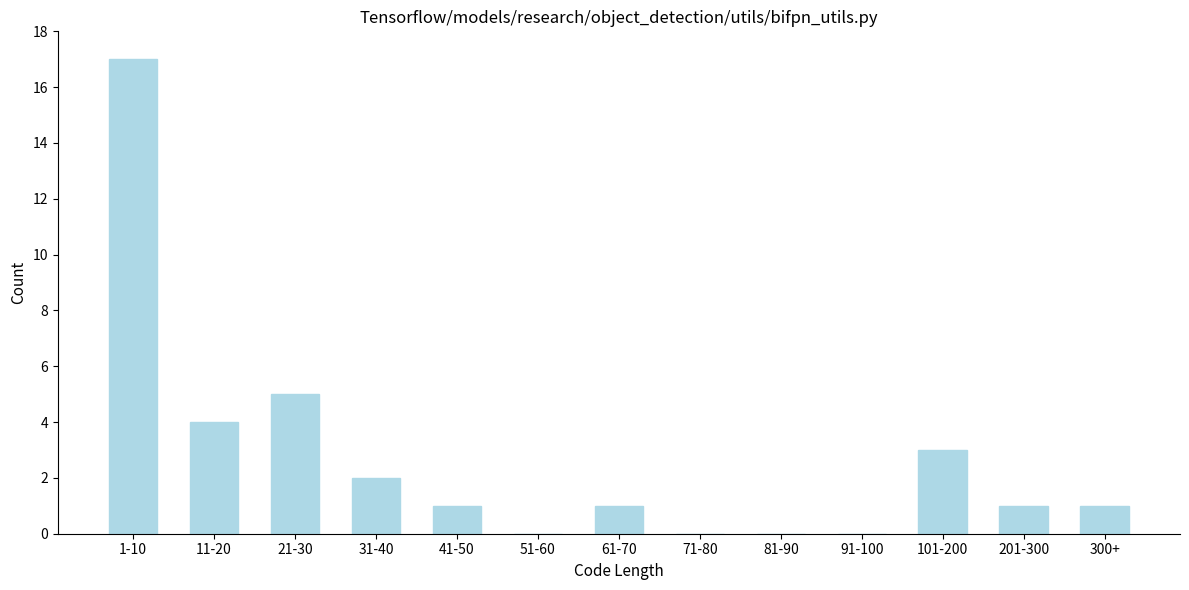

Reading right to left, extract all data points from this chart.

300+=1	201-300=1	101-200=3	91-100=0	81-90=0	71-80=0	61-70=1	51-60=0	41-50=1	31-40=2	21-30=5	11-20=4	1-10=17